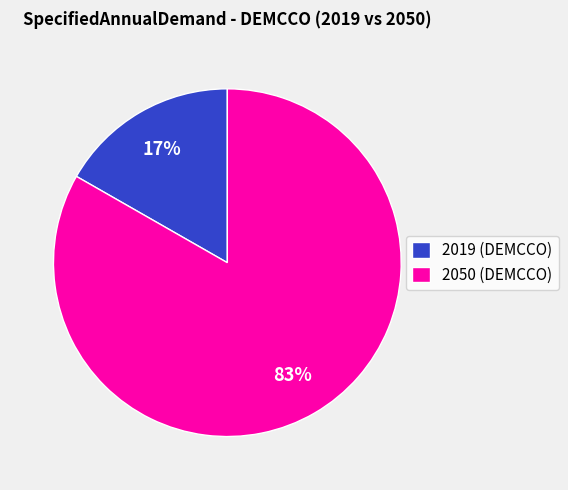

How many slices are in this pie chart?

2